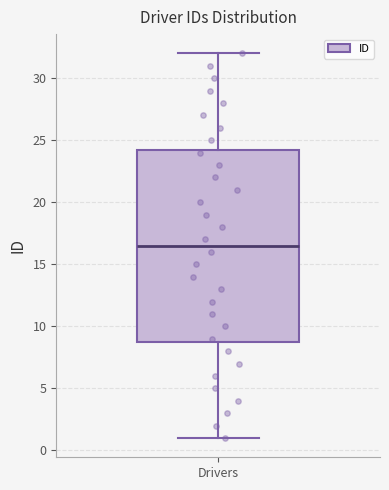

Transcribe this box plot: give where the median line is, the range the box spans, and where the two whiskers end, as read against the y-axis. The values are not printed on the chart, so give them approximately, as read against the axis.

median 16.5, box 9.0 to 24.5, whiskers 1.0 to 32.0